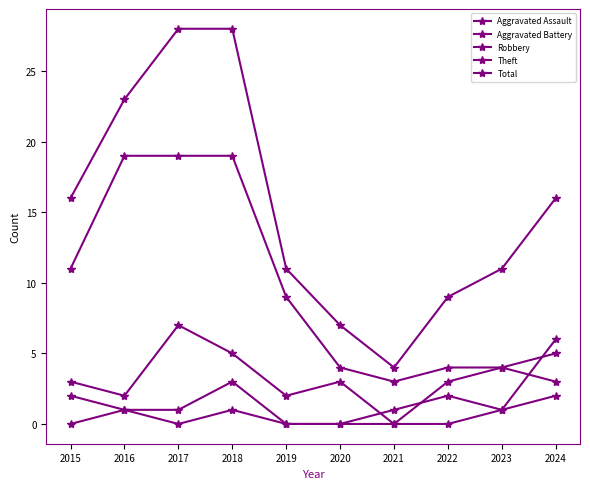

Does the chart have visible grid lines?

No